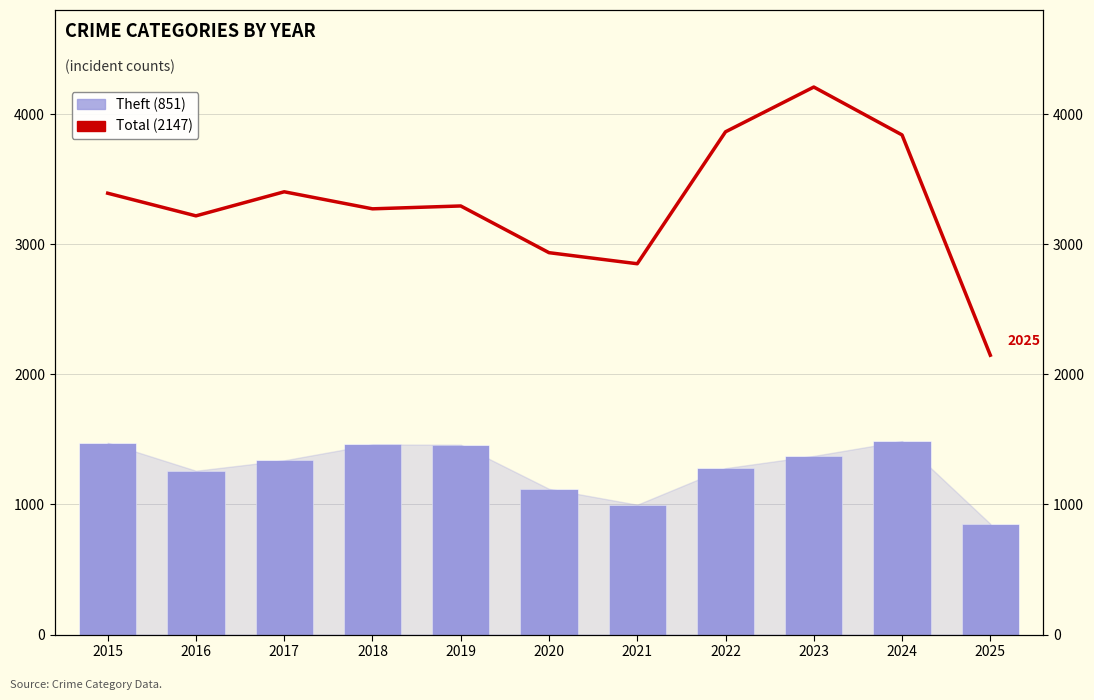

How many data points does each series have?

11